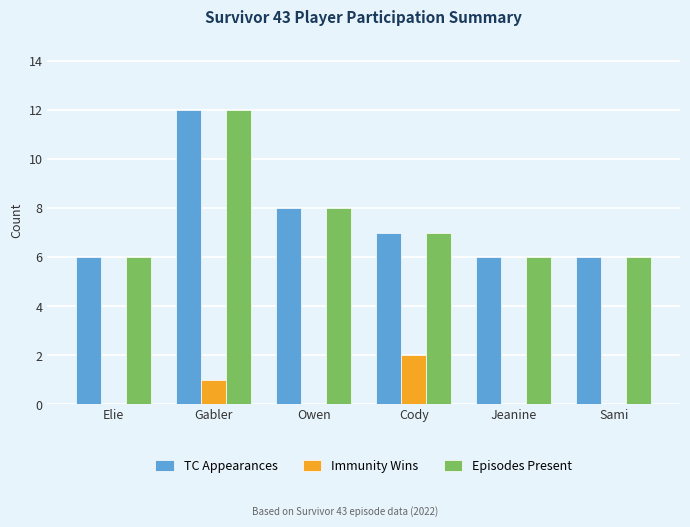

Which label corresponds to the largest value in the chart?

Gabler